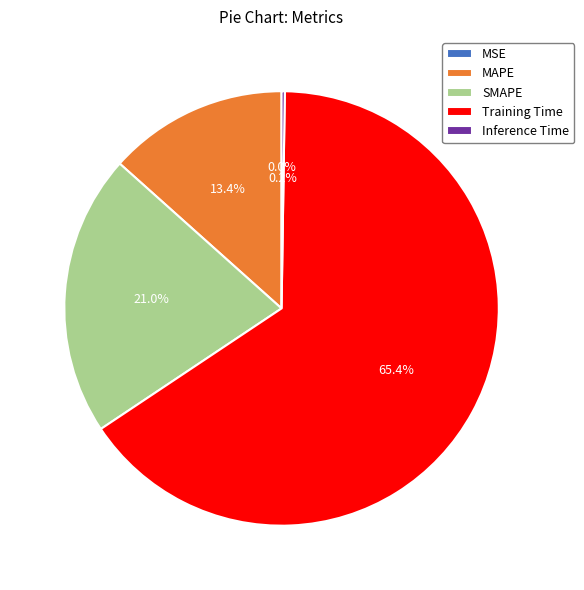

What is the largest slice in the pie chart?

Training Time